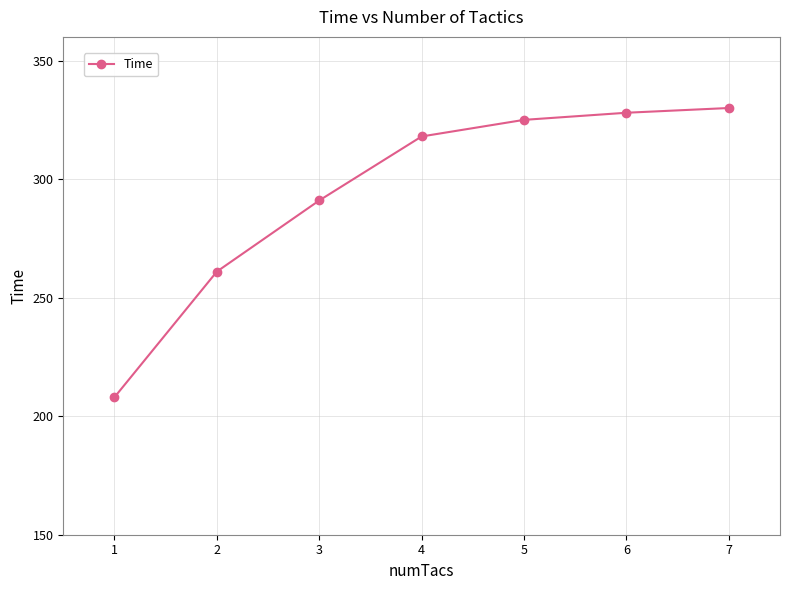

Reading left to right, list all the values displayed in this chart.

208	261	291	318	325	328	330